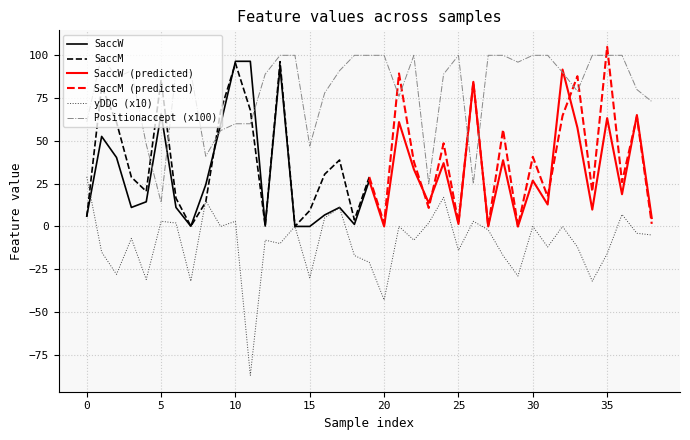

The Functionalrelevancefunction series shows 0.8 at 2. True or false?

False